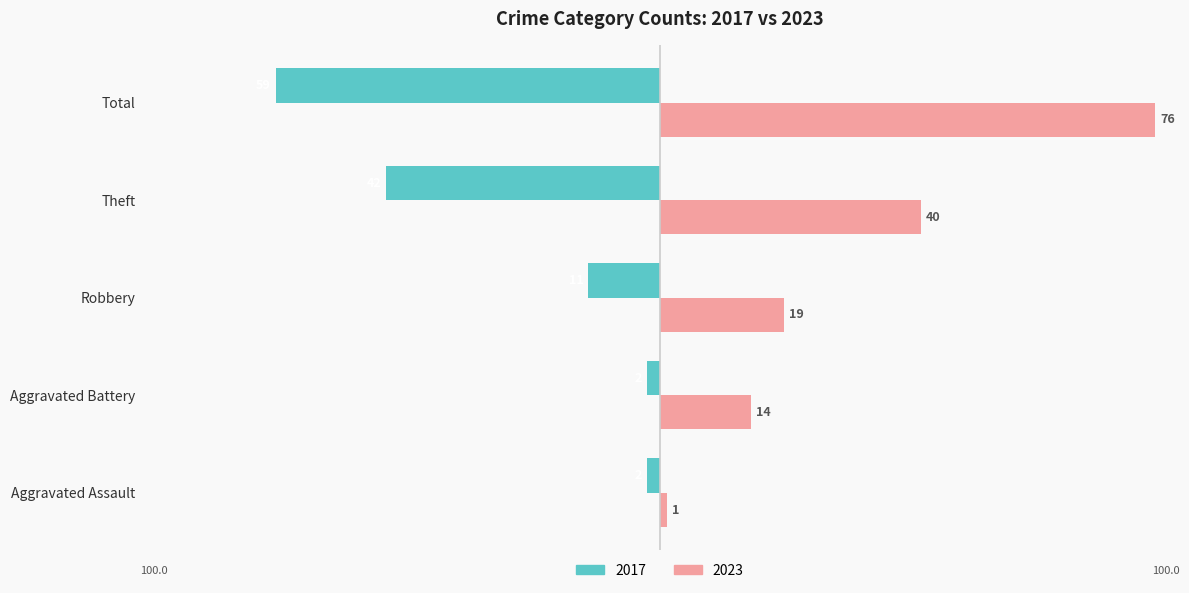

What are all the series names shown in the legend?

2017, 2023